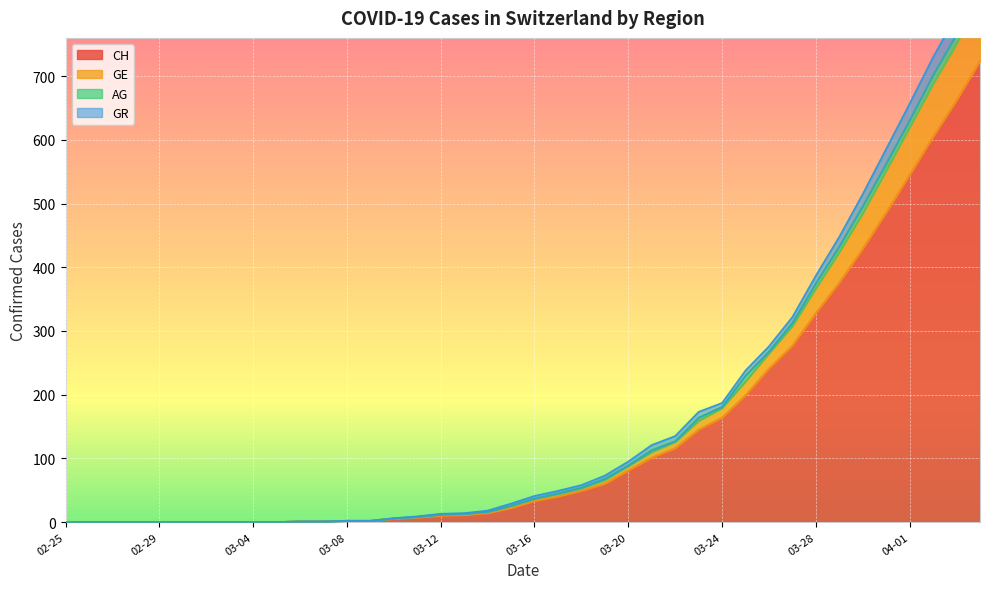

What is the sum of all CH values?

5736